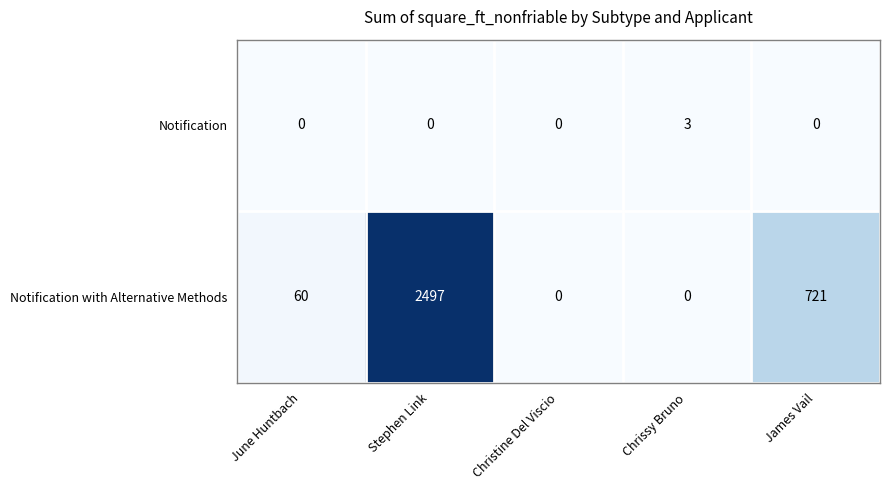

Reading left to right, list all the values displayed in this chart.

Notification: June Huntbach=0	Stephen Link=0	Christine Del Viscio=0	Chrissy Bruno=3	James Vail=0
Notification with Alternative Methods: June Huntbach=60	Stephen Link=2497	Christine Del Viscio=0	Chrissy Bruno=0	James Vail=721